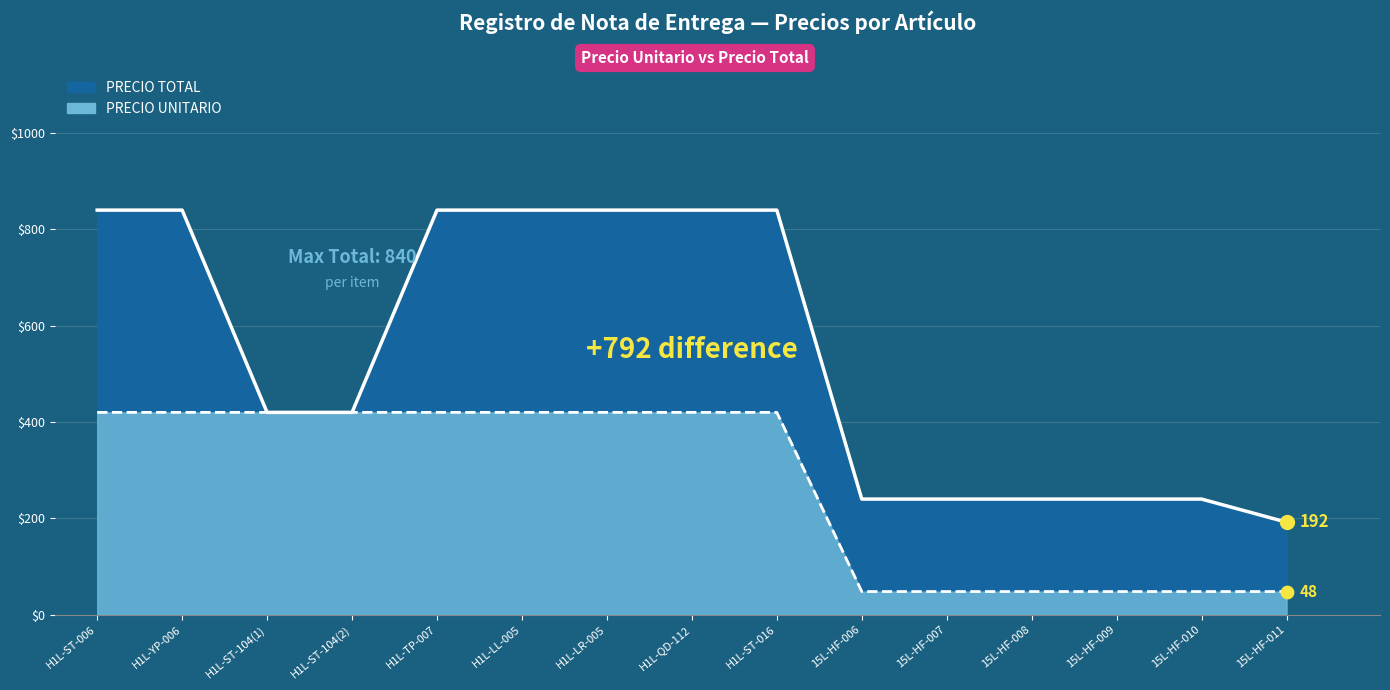

At which category is the sum across all series the highest?

H1L-ST-006